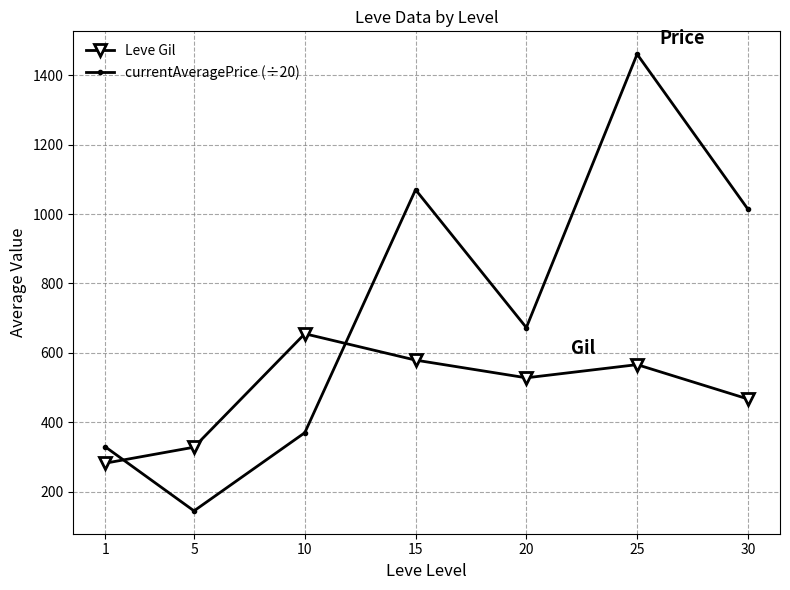

Rank the series by their average value, from highest to lowest.

currentAveragePrice (÷20), Leve Gil